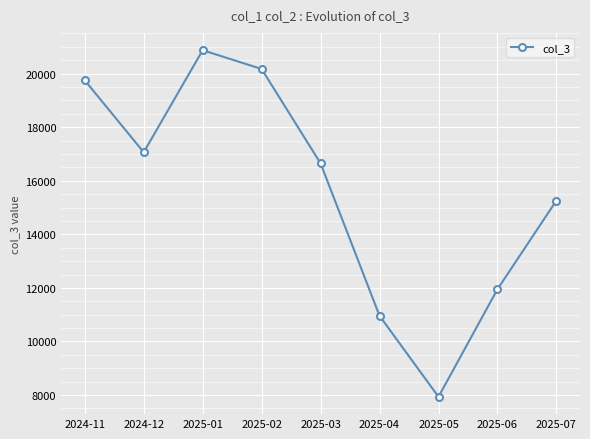

What is the sum of the values at 2025-05 and 2025-02?

28106.7